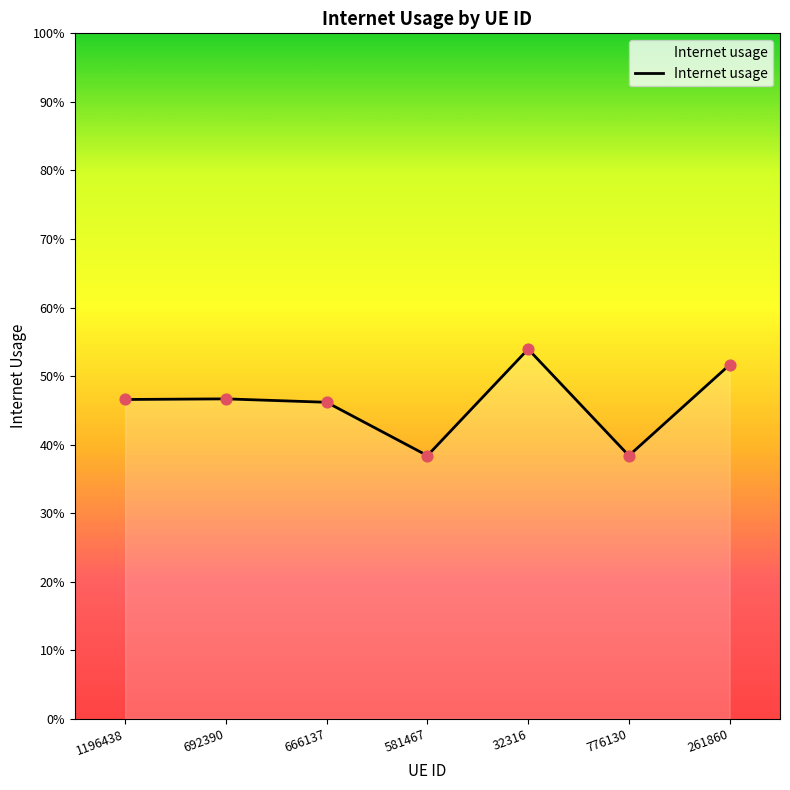

What is the change in value from 776130 to 261860?

+0.1